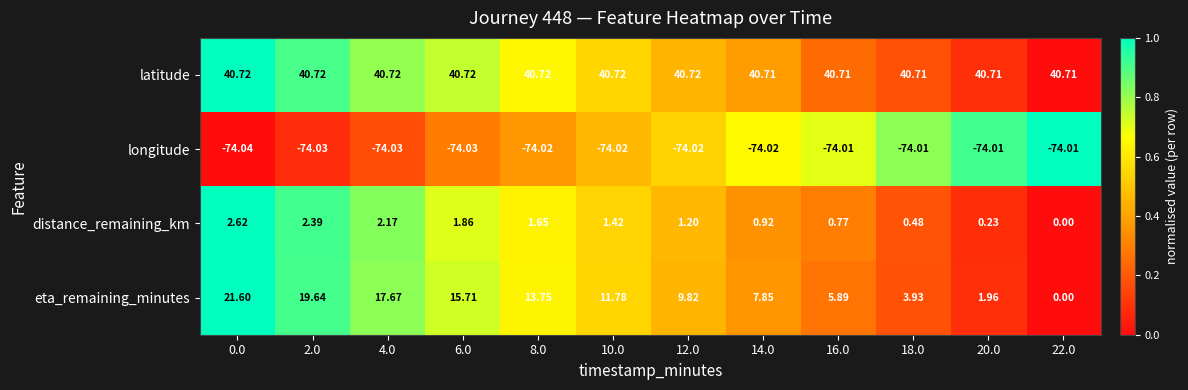

What is the difference between the highest and lowest values at 16.0?

114.7